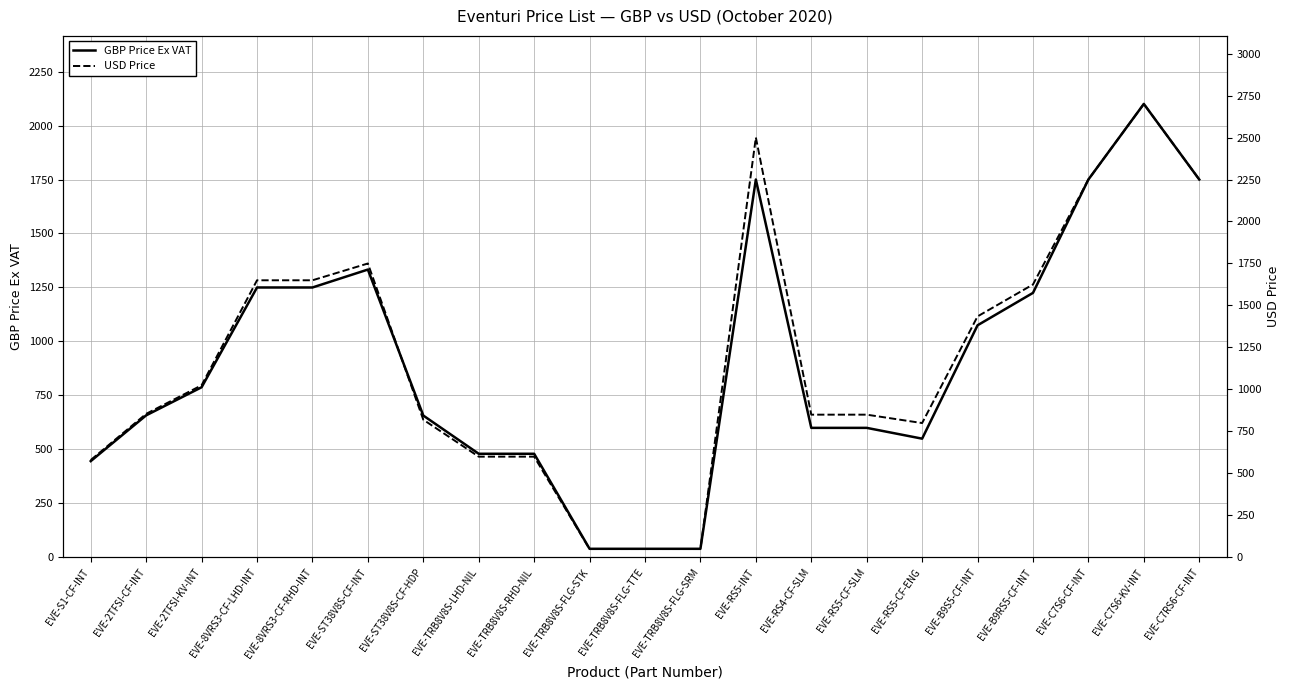

Which category has the lowest value across all series?

EVE-TRB8V8S-FLG-STK